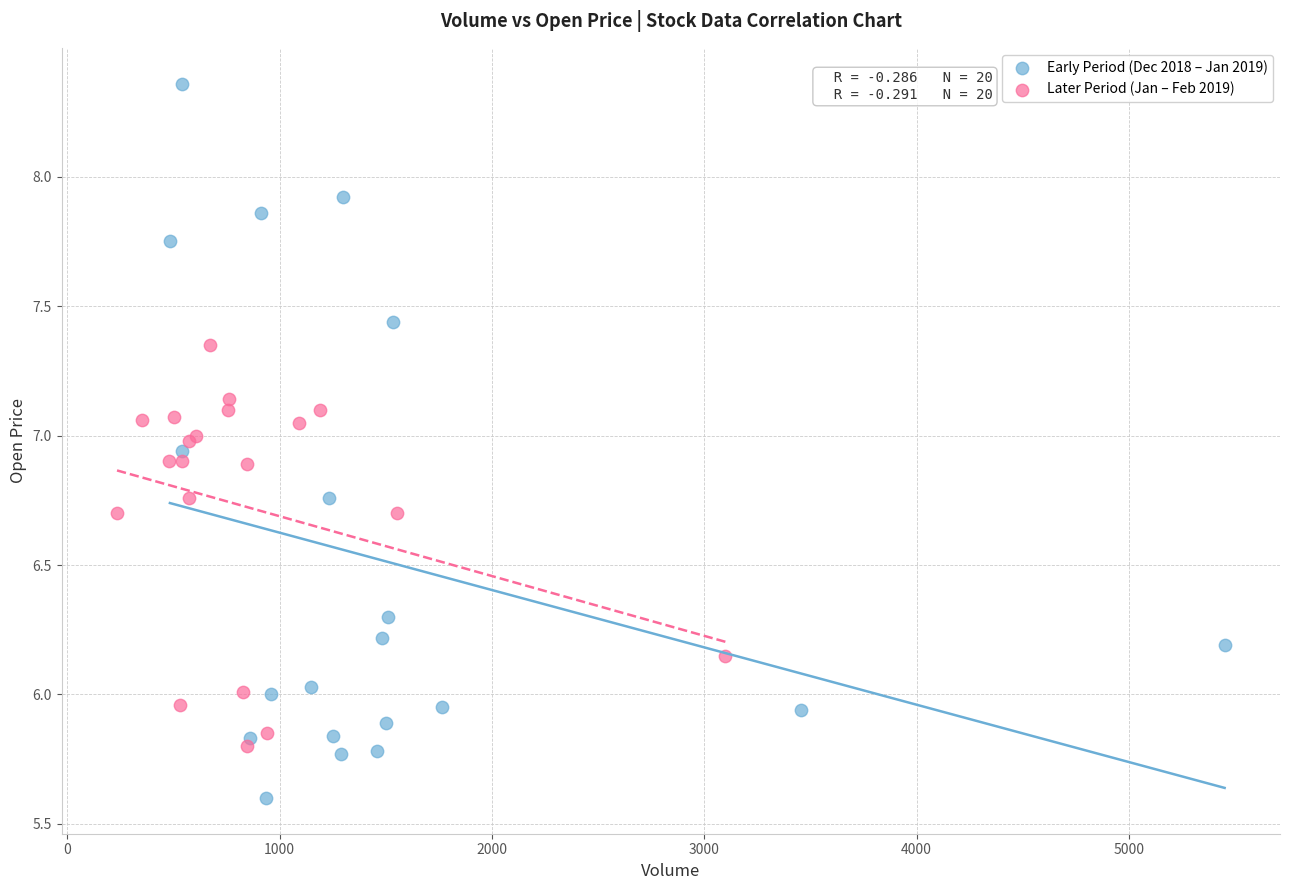

Which series contains the highest Y value?

Early Period (Dec 2018 – Jan 2019)